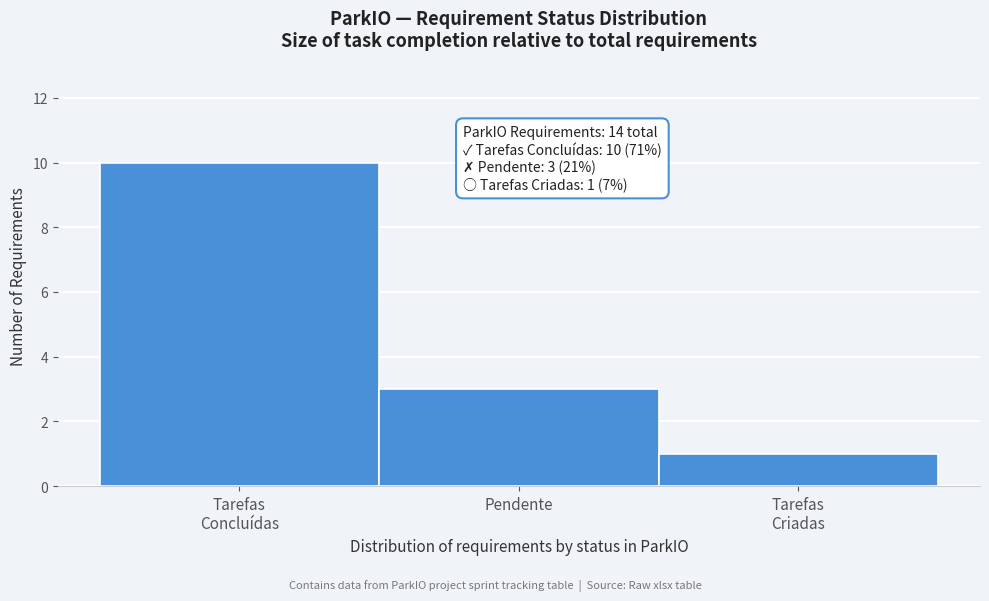

Reading left to right, extract all data points from this chart.

10	3	1